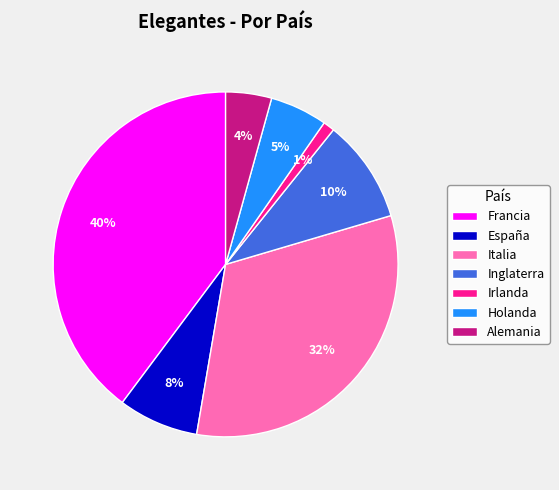

To the nearest percent, what is the combined percentage of Francia and Irlanda?

41%